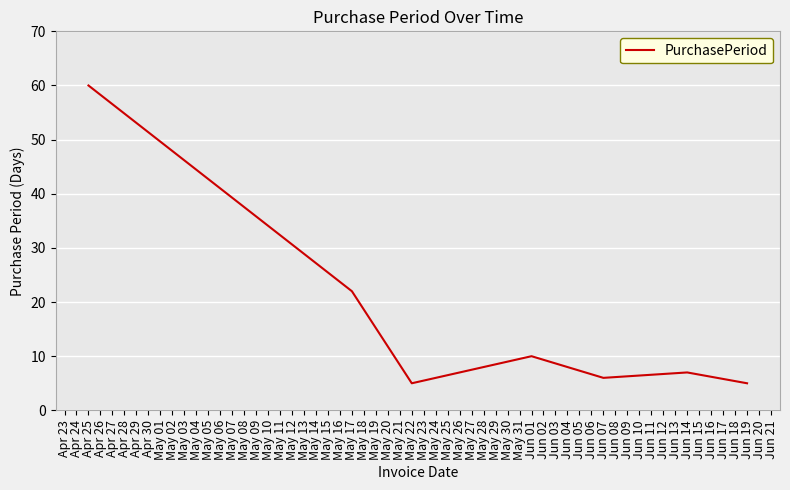

Is it true that the value at Jun 14 is 7?

True